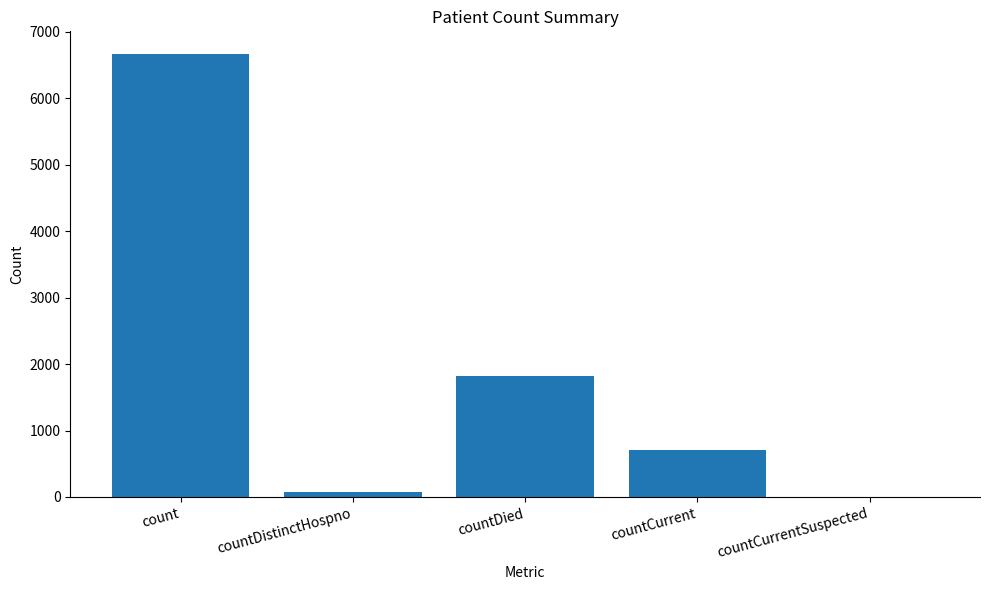

What value does the data have at countDistinctHospno, to the nearest 10?

80